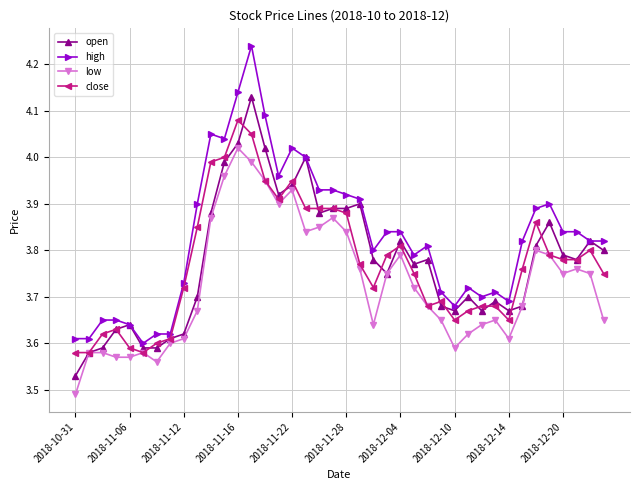

True or false: open has more than 0 interior local peaks.

True